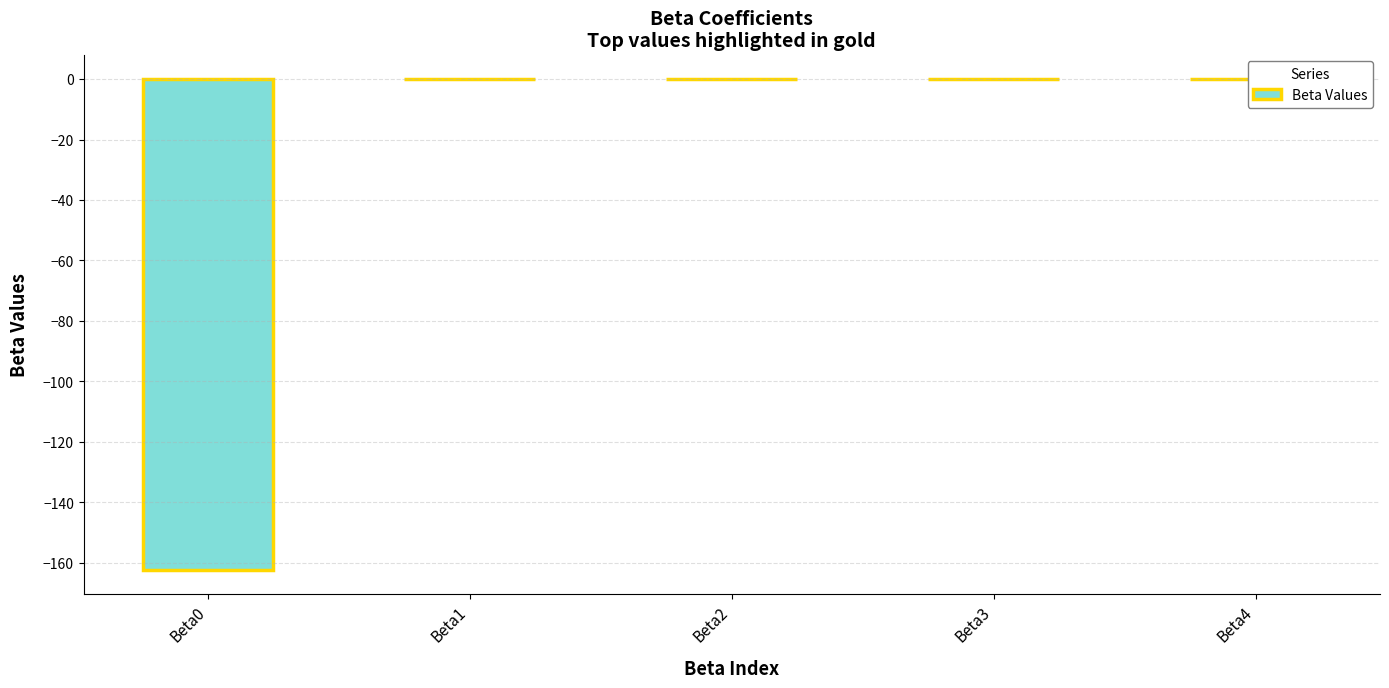

What is the difference between the maximum and minimum values?

162.4